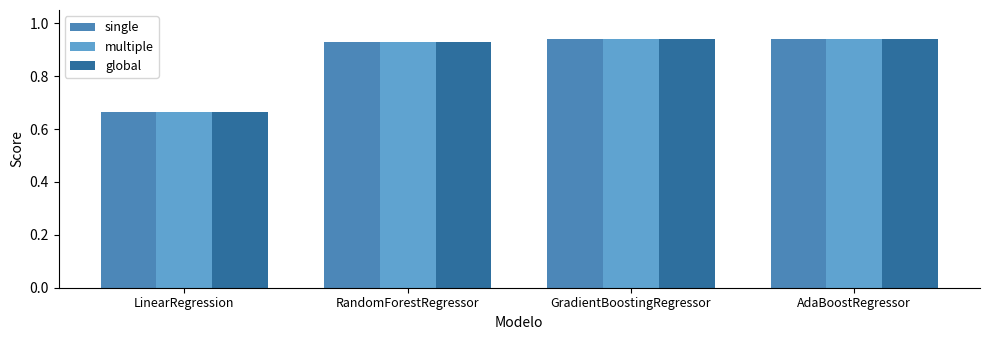

How many bars are there in each group?

3